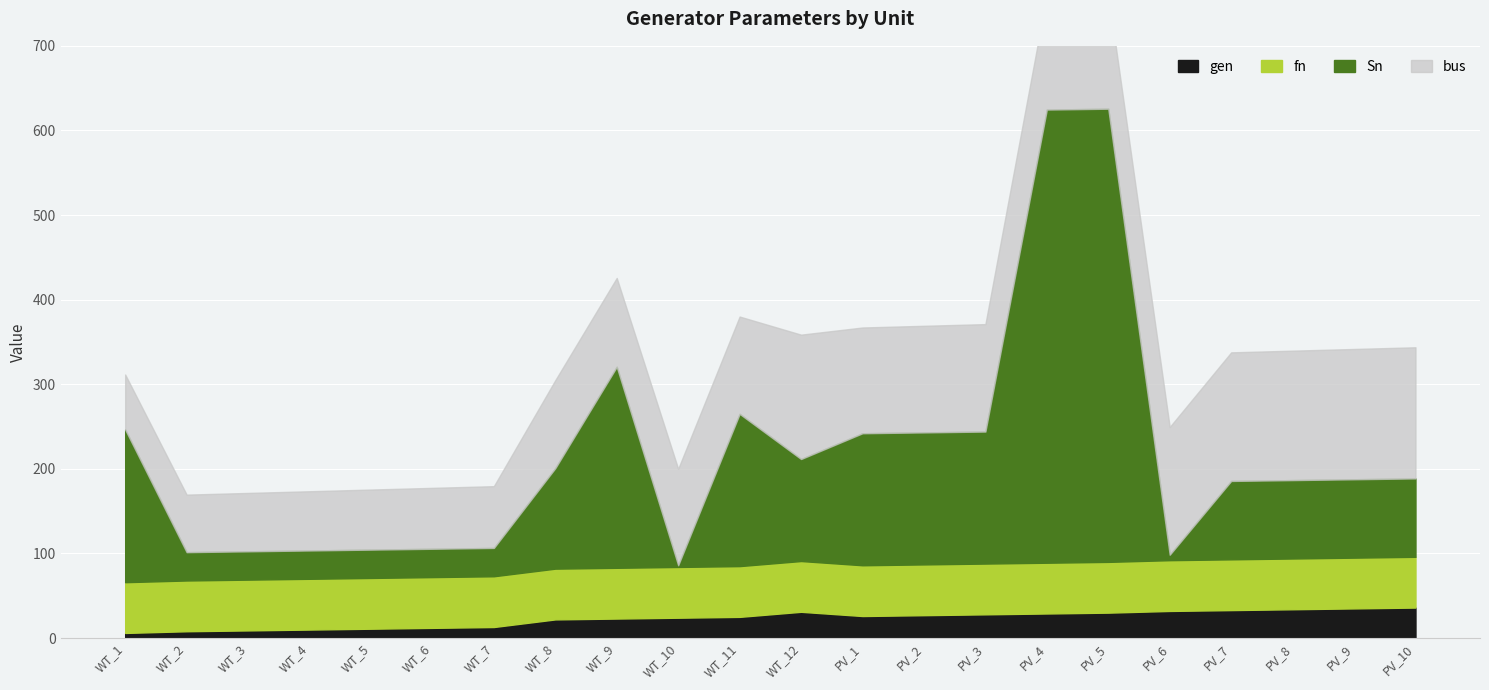

Reading left to right, what are all the values shown in this chart?

bus: WT_1=65.0	WT_2=68.0	WT_3=69.0	WT_4=70.0	WT_5=71.0	WT_6=72.0	WT_7=73.0	WT_8=104.0	WT_9=105.0	WT_10=114.0	WT_11=115.0	WT_12=147.0	PV_1=125.0	PV_2=126.0	PV_3=127.0	PV_4=135.0	PV_5=136.0	PV_6=151.0	PV_7=152.0	PV_8=153.0	PV_9=154.0	PV_10=155.0
gen: WT_1=6.0	WT_2=8.0	WT_3=9.0	WT_4=10.0	WT_5=11.0	WT_6=12.0	WT_7=13.0	WT_8=22.0	WT_9=23.0	WT_10=24.0	WT_11=25.0	WT_12=31.0	PV_1=26.0	PV_2=27.0	PV_3=28.0	PV_4=29.0	PV_5=30.0	PV_6=32.0	PV_7=33.0	PV_8=34.0	PV_9=35.0	PV_10=36.0
Sn: WT_1=180.5	WT_2=33.5	WT_3=33.5	WT_4=33.5	WT_5=33.5	WT_6=33.5	WT_7=33.5	WT_8=118.8	WT_9=237.6	WT_10=2.0	WT_11=180.0	WT_12=120.6	PV_1=156.1	PV_2=156.1	PV_3=156.1	PV_4=535.7	PV_5=535.7	PV_6=6.5	PV_7=92.7	PV_8=92.7	PV_9=92.7	PV_10=92.7
fn: WT_1=60.0	WT_2=60.0	WT_3=60.0	WT_4=60.0	WT_5=60.0	WT_6=60.0	WT_7=60.0	WT_8=60.0	WT_9=60.0	WT_10=60.0	WT_11=60.0	WT_12=60.0	PV_1=60.0	PV_2=60.0	PV_3=60.0	PV_4=60.0	PV_5=60.0	PV_6=60.0	PV_7=60.0	PV_8=60.0	PV_9=60.0	PV_10=60.0